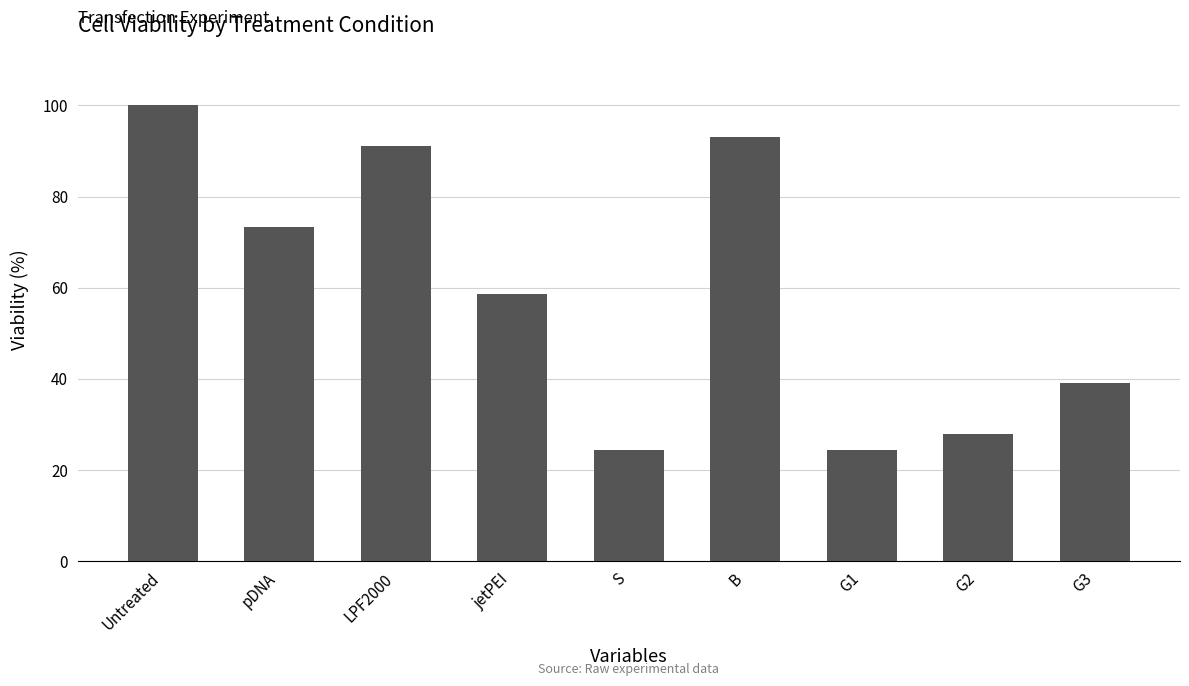

Are the bars horizontal?

No